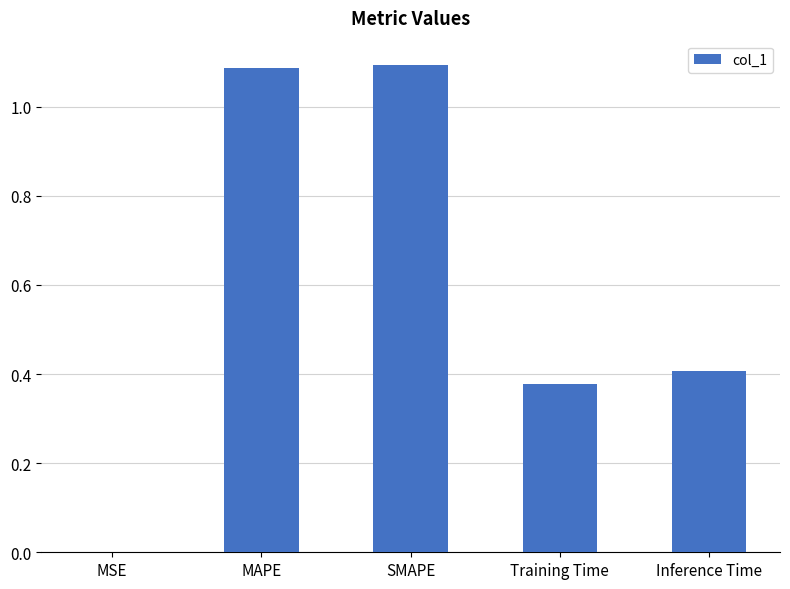

What is the ratio of the value at Training Time to the value at SMAPE?

0.3